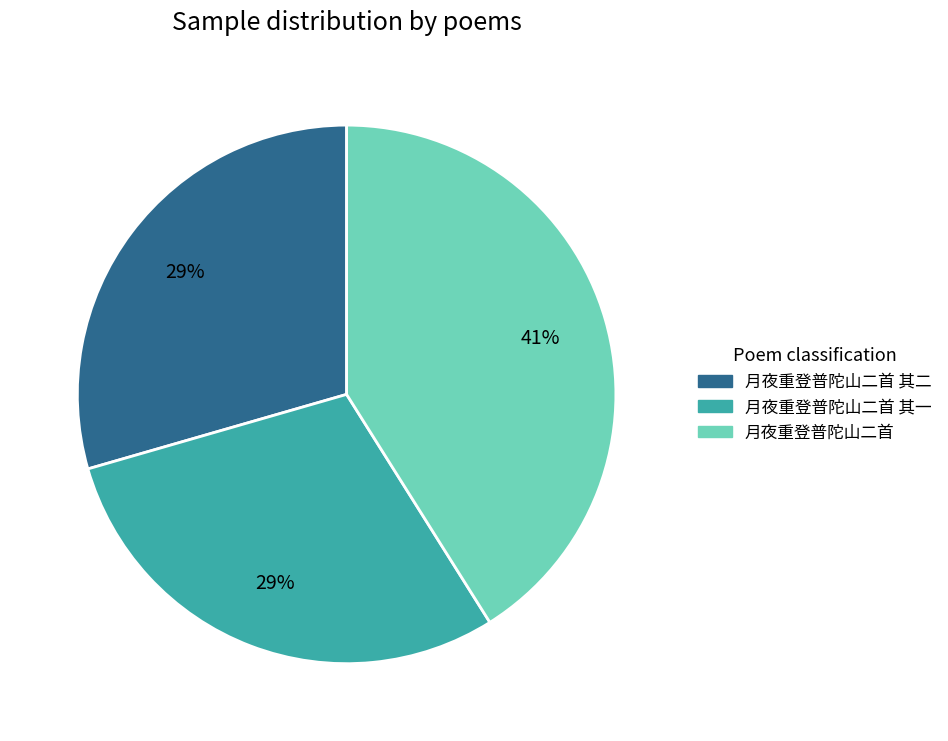

To the nearest percent, what percentage of the pie is 月夜重登普陀山二首?

41%